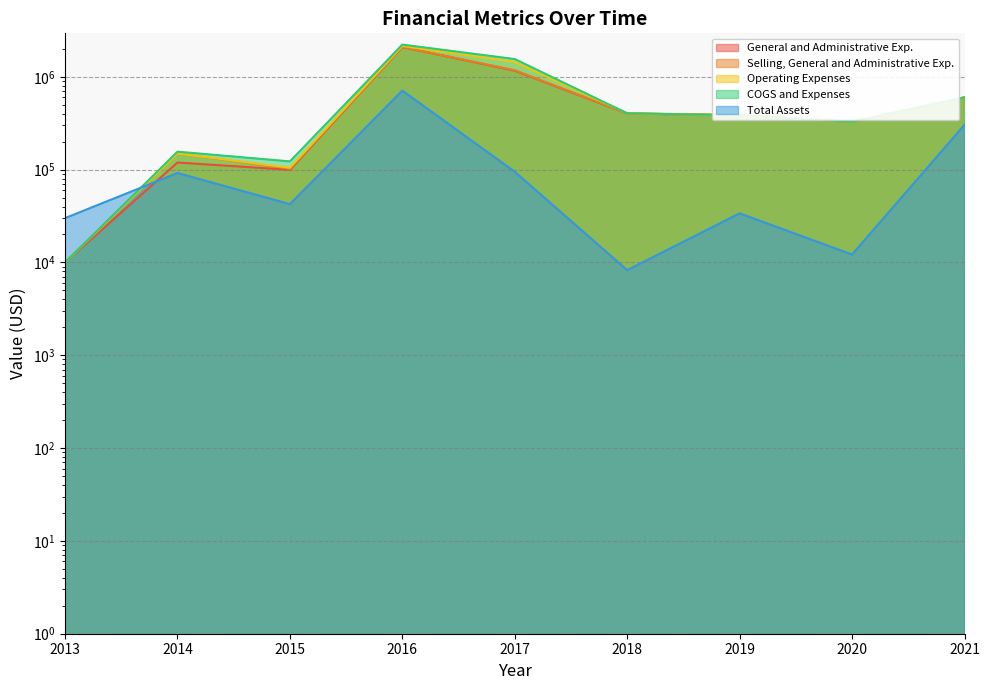

Where is General and Administrative Exp. nearest to the value 1049322?

2017